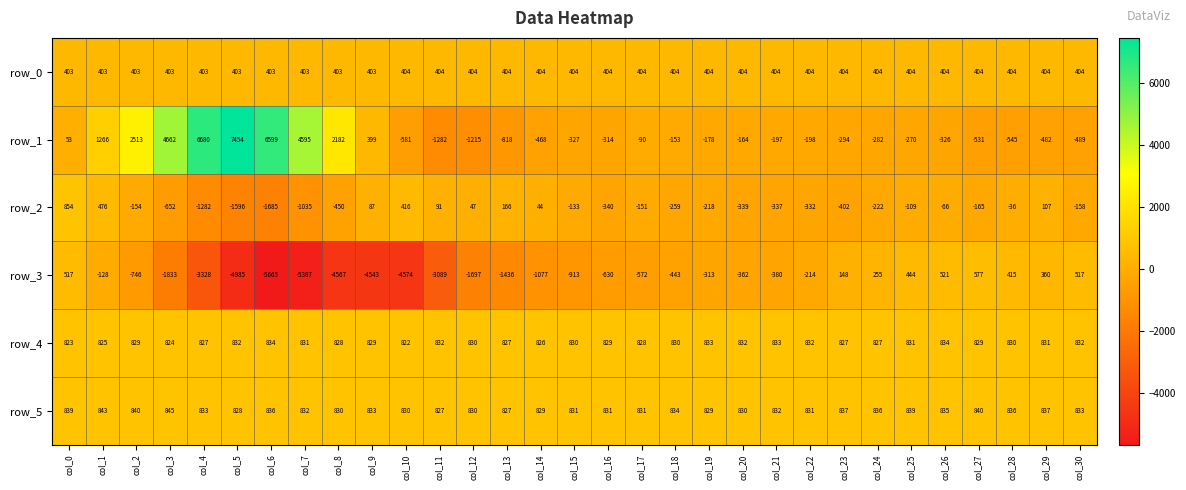

Which series has the widest spread of values?

row_1